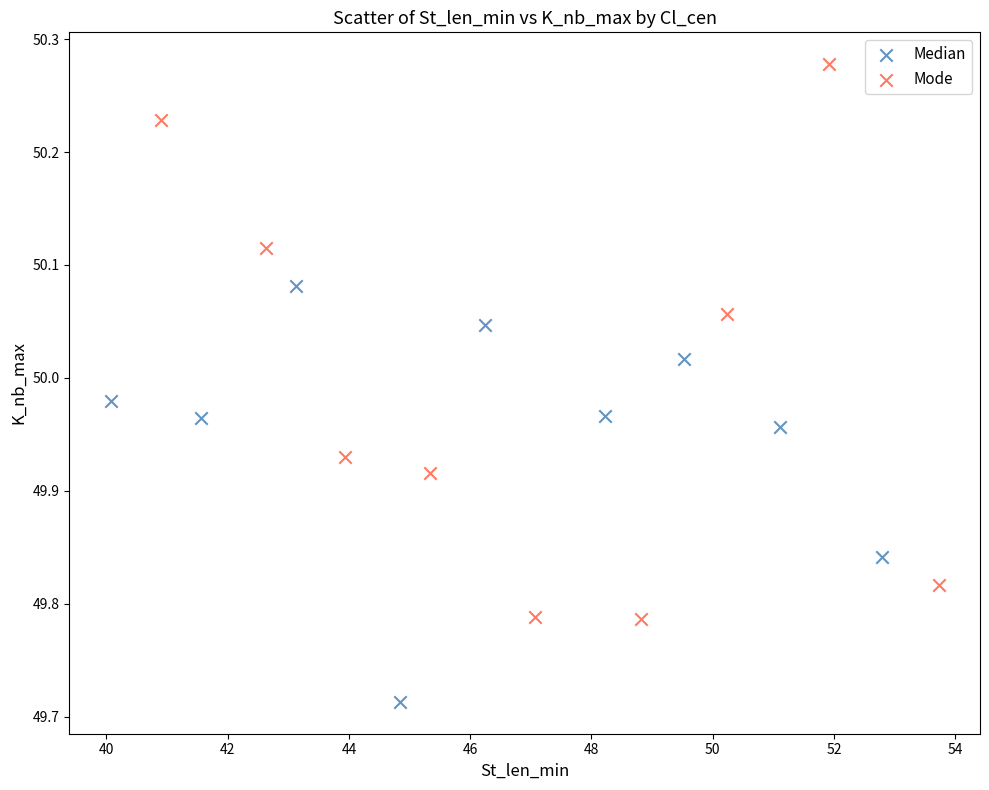

What are all the series names shown in the legend?

Median, Mode